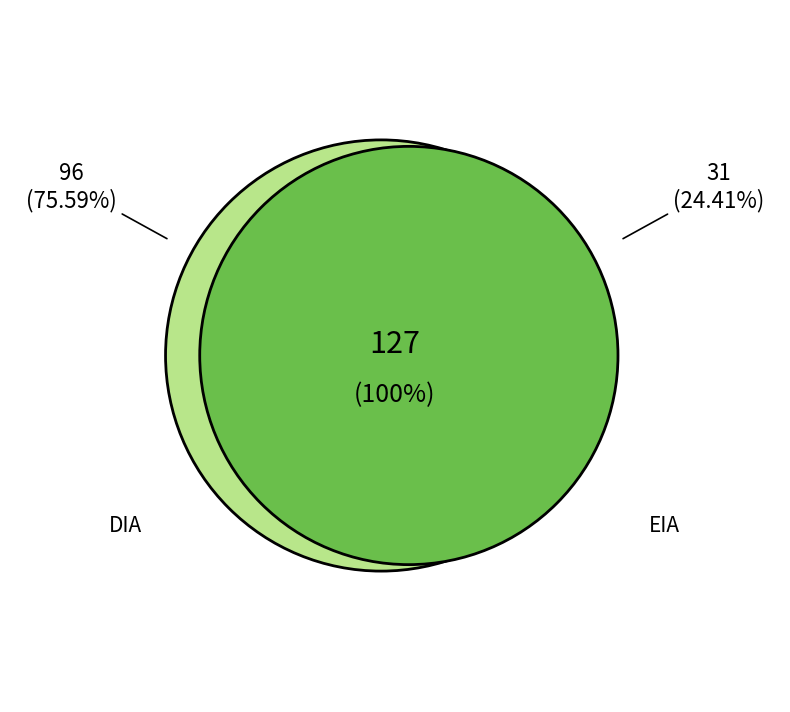

Which category has the biggest portion of the pie?

DIA